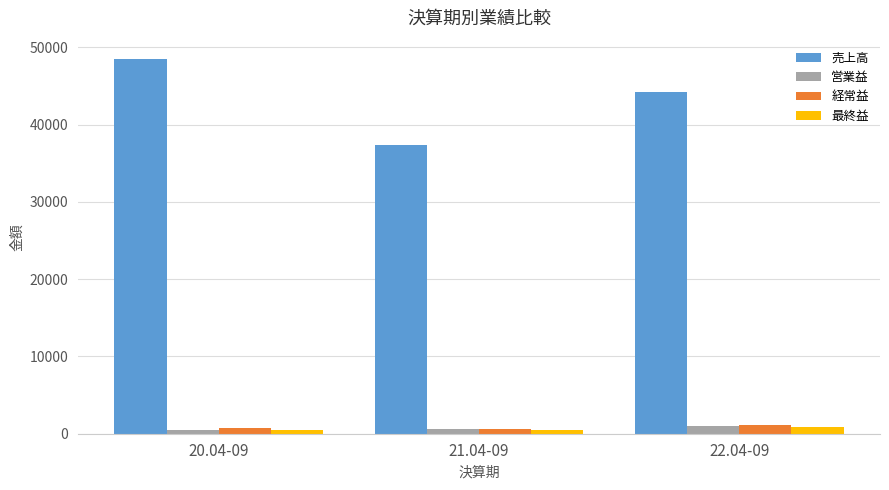

What is the maximum value shown in the chart?

48437